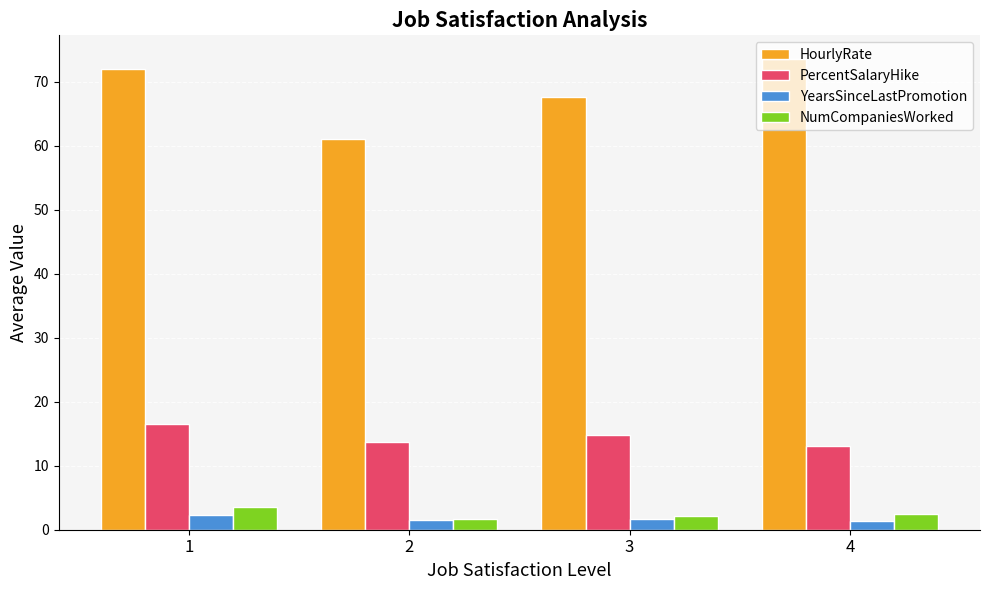

What is the sum of all PercentSalaryHike values?

58.1